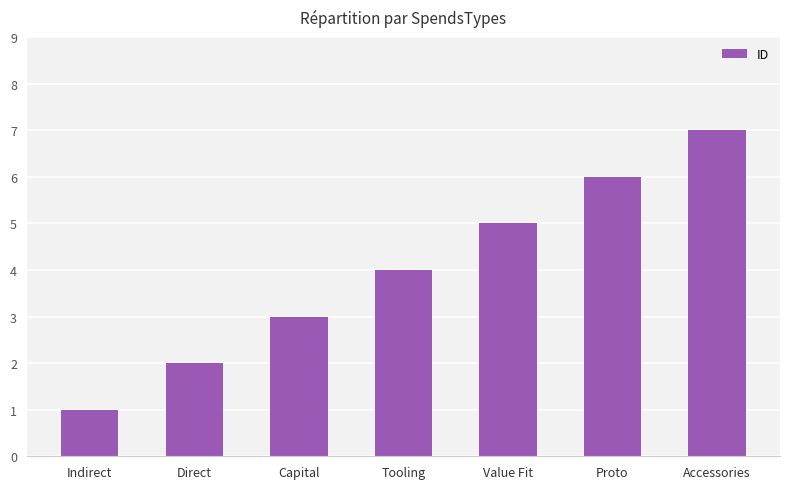

What is the difference between the maximum and minimum values?

6